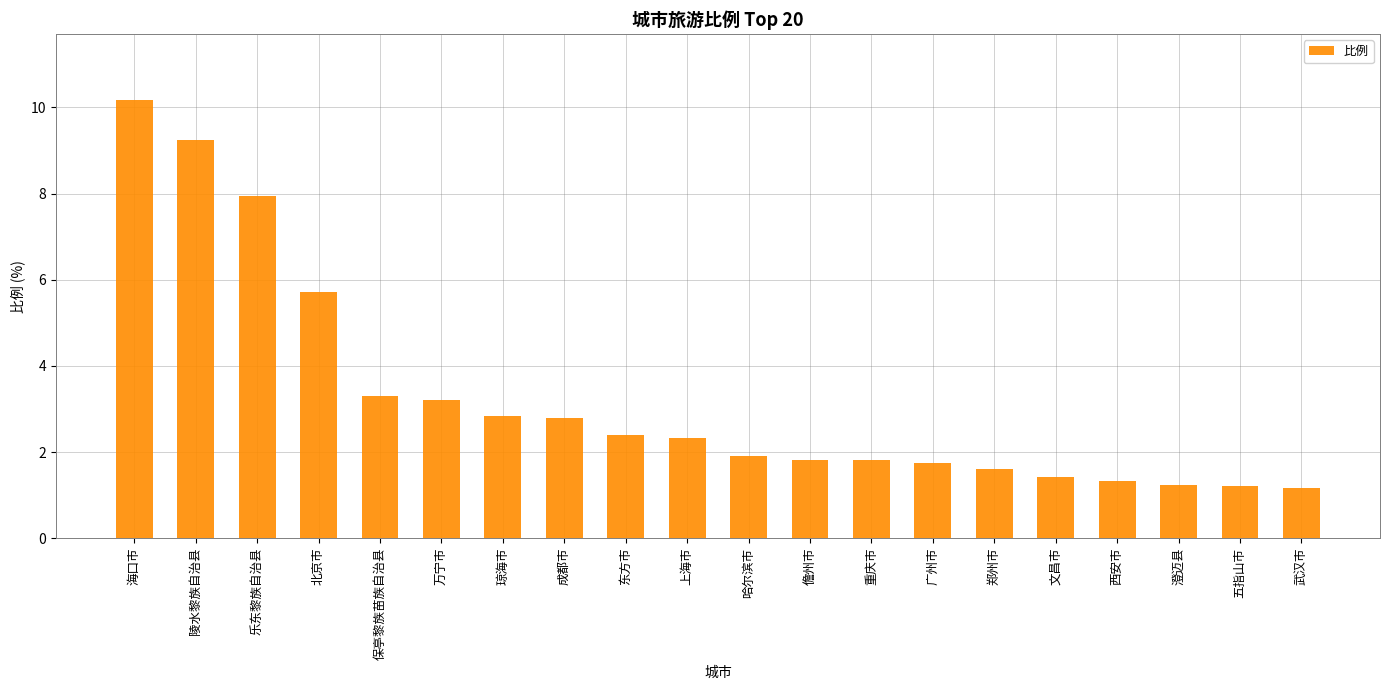

What is the difference between the values at 陵水黎族自治县 and 澄迈县?

8.0